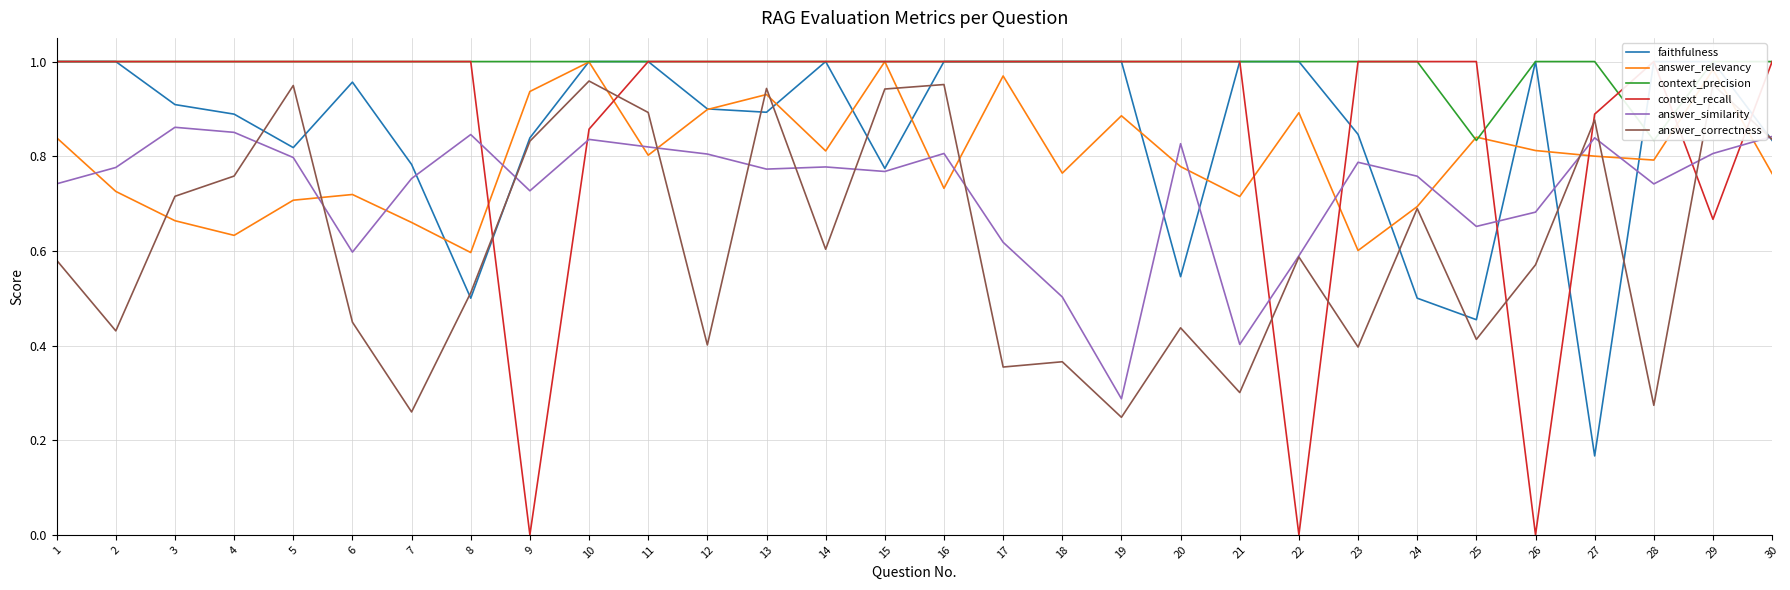

What is the total value across all series at 14?

5.2